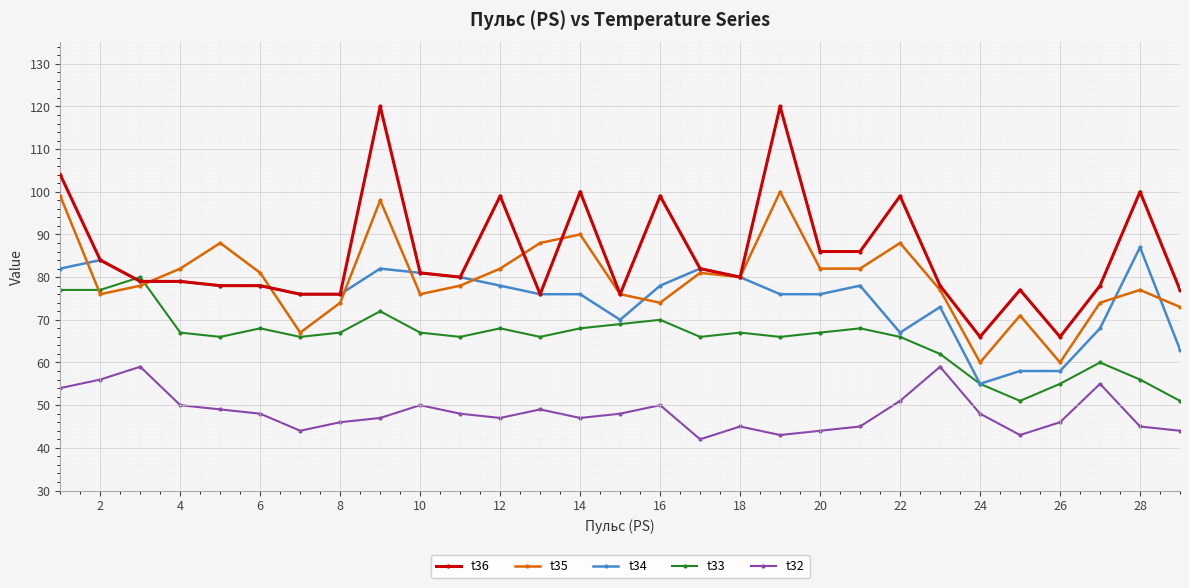

What is the value of the t35 point at the 26th from the left?

60